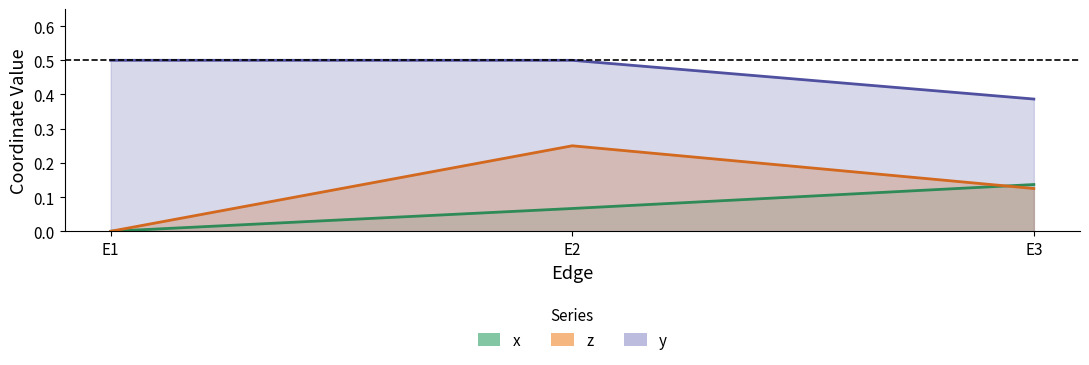

Reading right to left, extract all data points from this chart.

x: E3=0.1	E2=0.1	E1=0.0
z: E3=0.1	E2=0.2	E1=0.0
y: E3=0.4	E2=0.5	E1=0.5